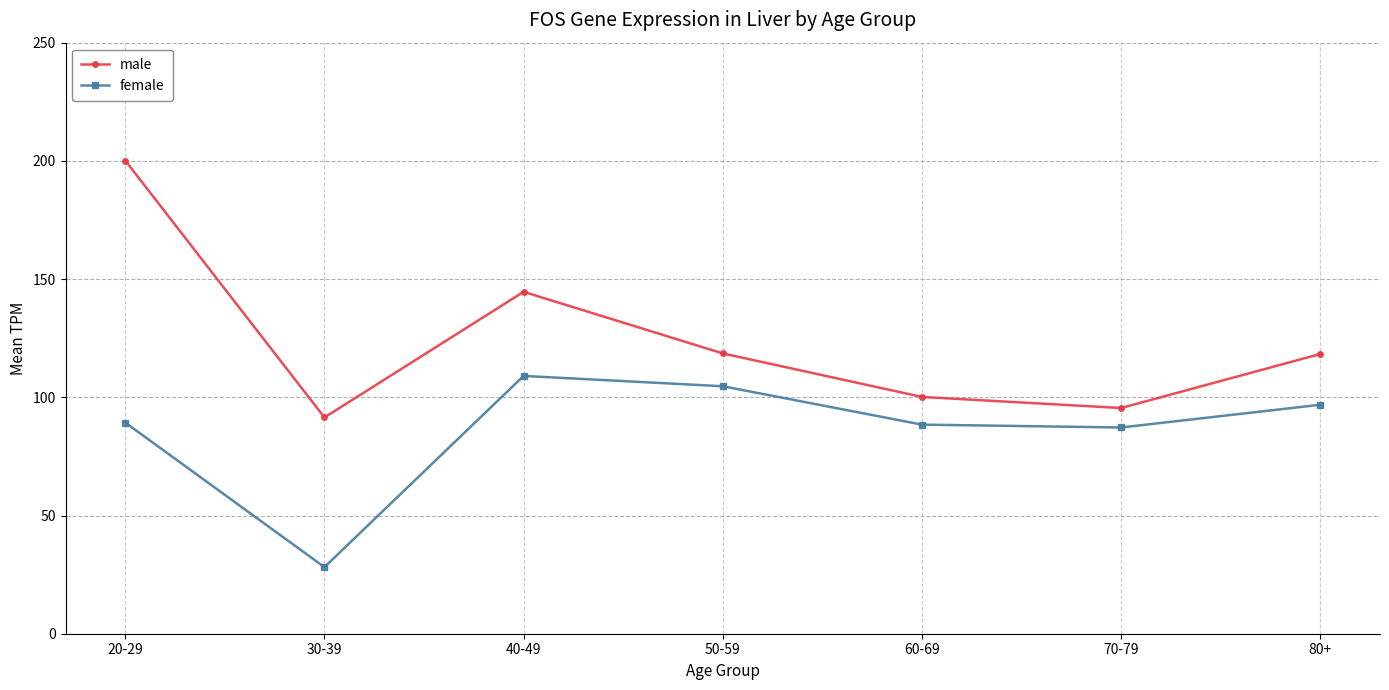

The female series shows 104.7 at 50-59. True or false?

True